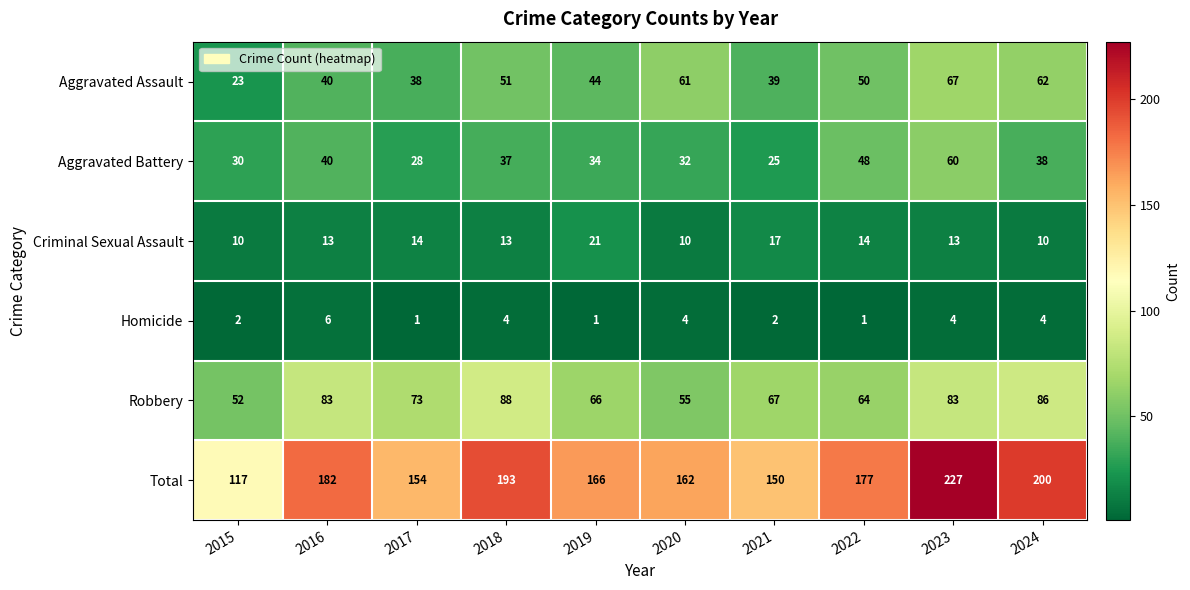

What is the approximate value of Aggravated Assault at 2020?

61